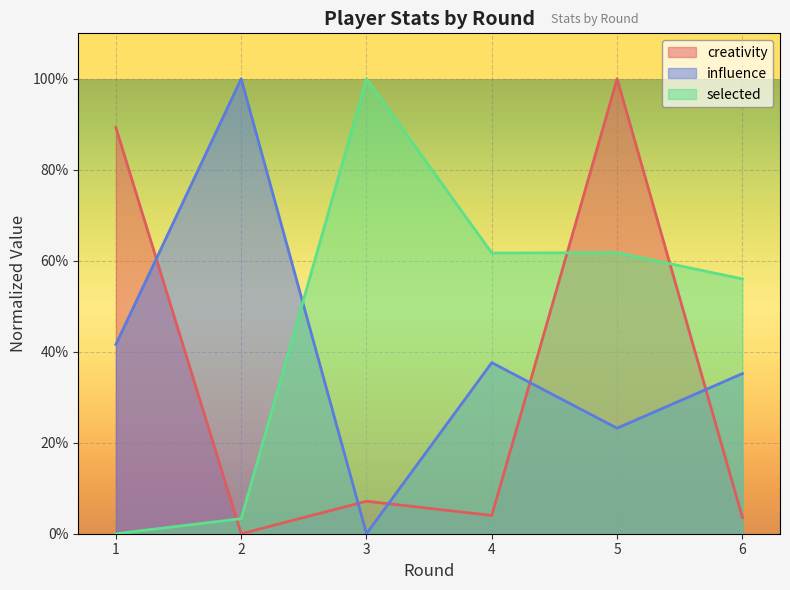

At which category does creativity reach its first local peak?

3